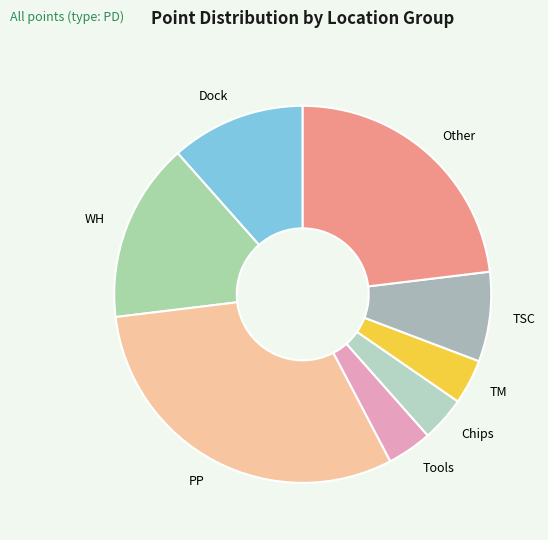

What is the ratio of the value at PP to the value at Dock?

2.7